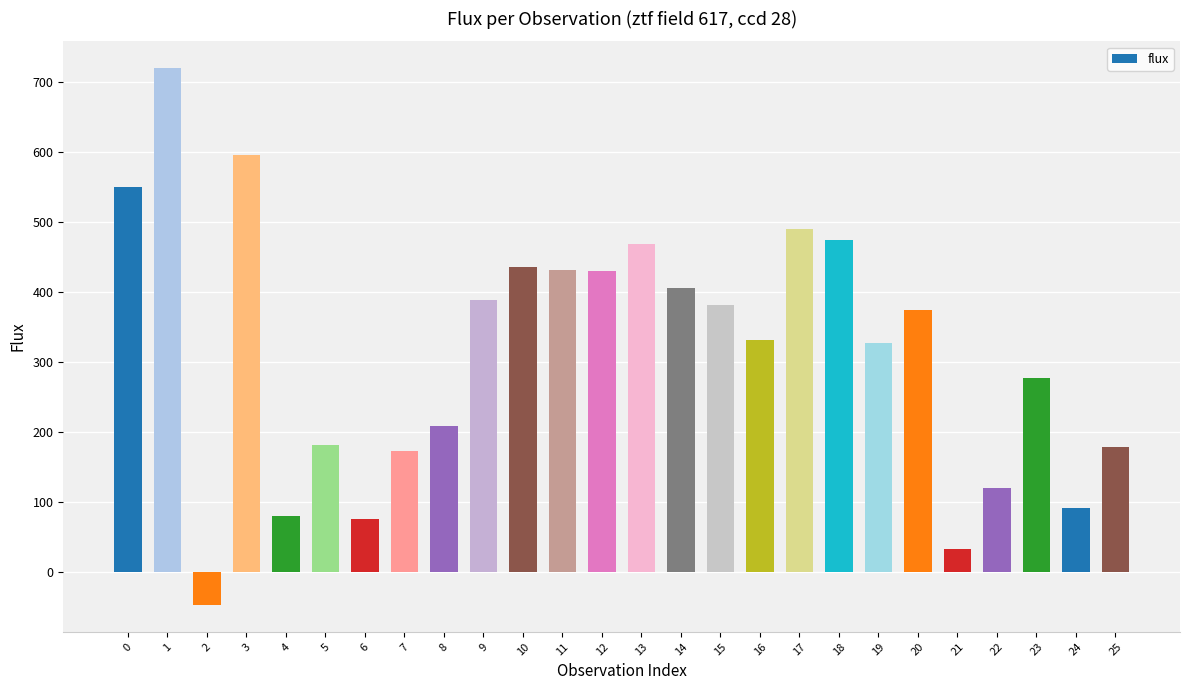

Approximately how many times larger is the value at 19 compared to 23?

1.2